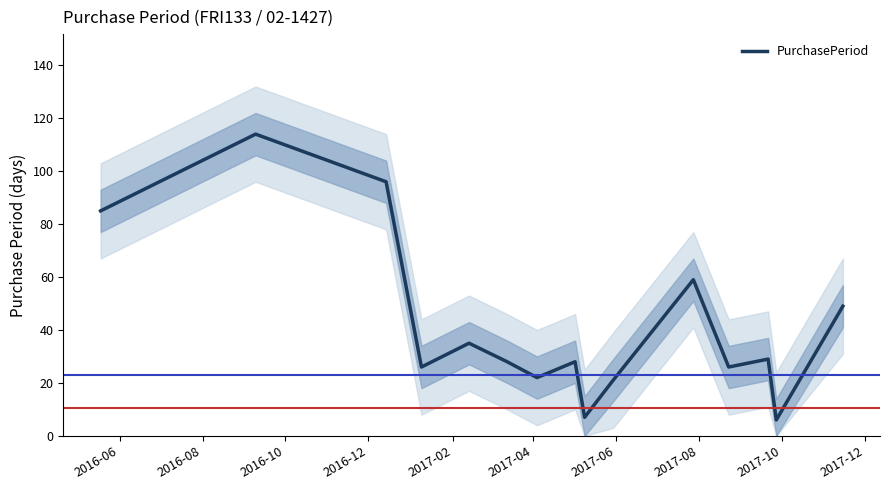

The value at 2016-06 is 138. True or false?

False